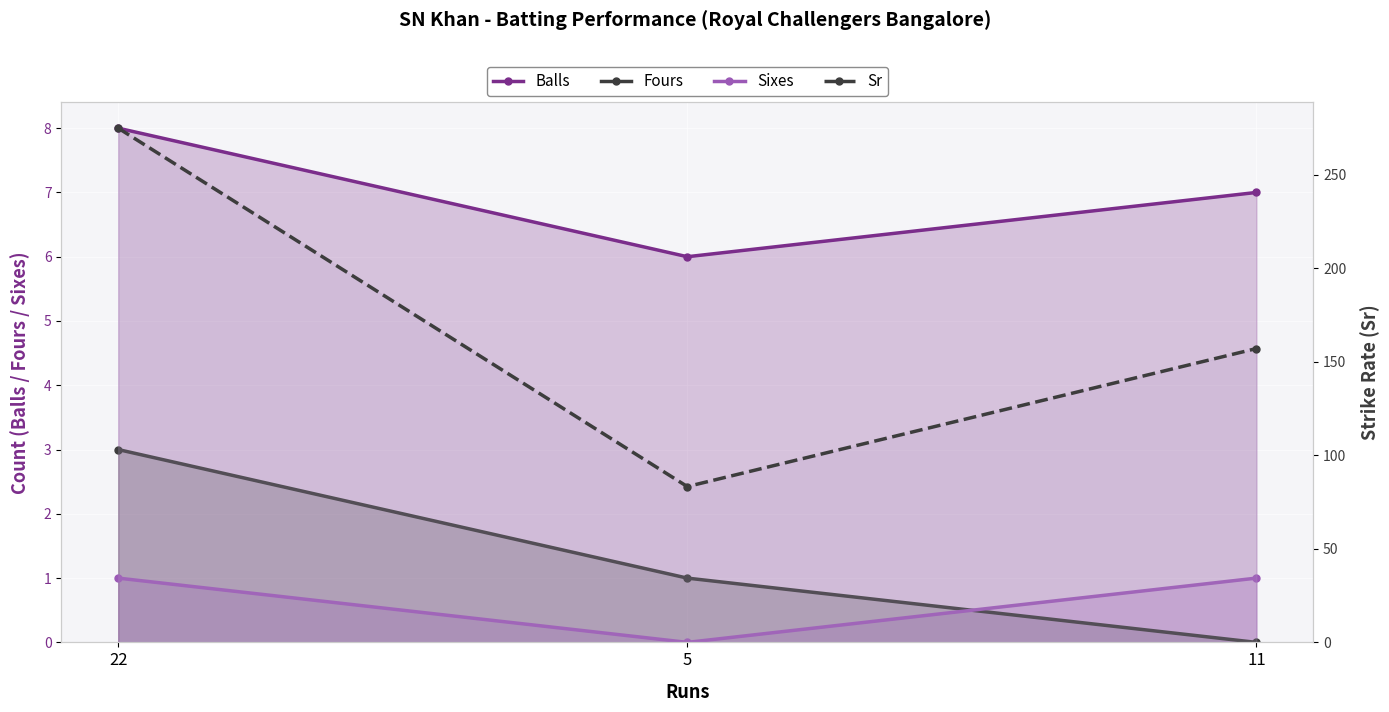

The value of Sr at 22 is 474.9. True or false?

False